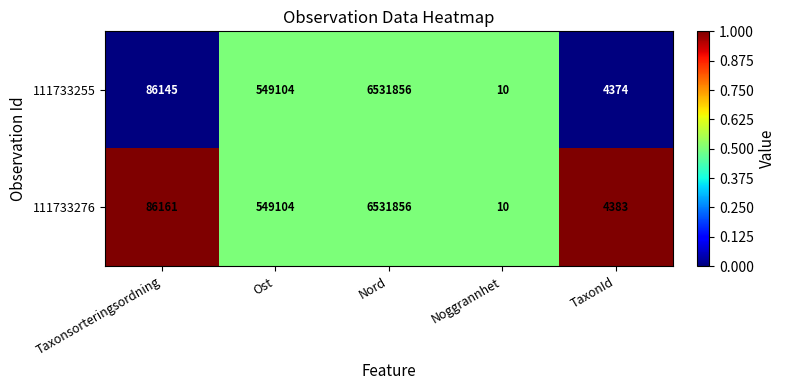

How many series are shown in this chart?

2